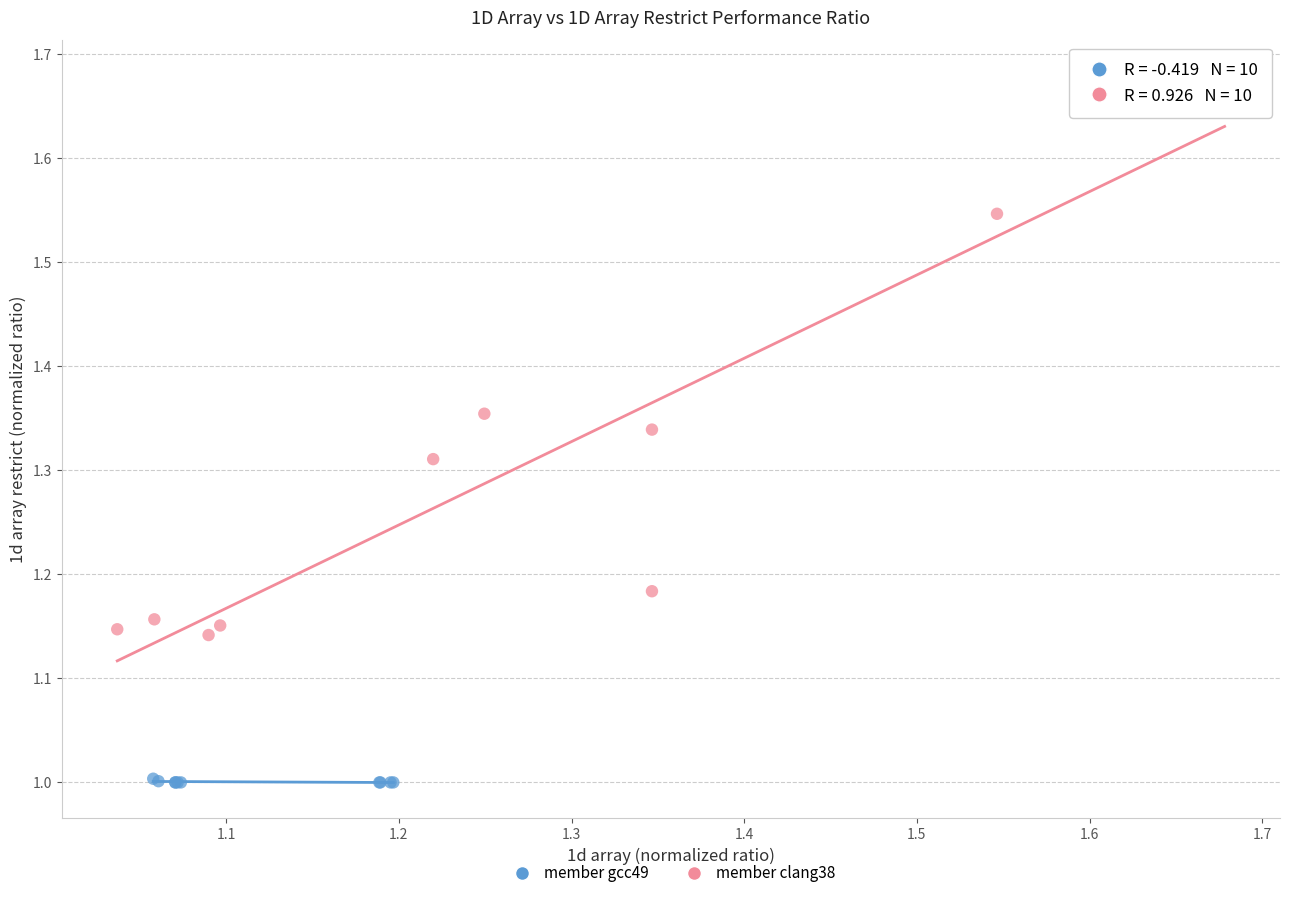

Which series reaches the minimum Y coordinate?

member gcc49